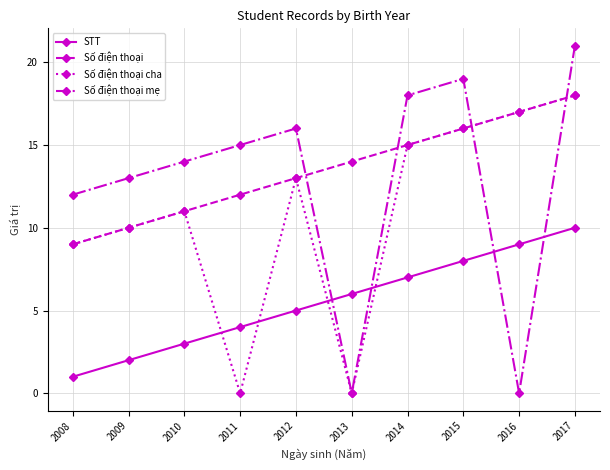

What is the maximum value for Số điện thoại mẹ?

21